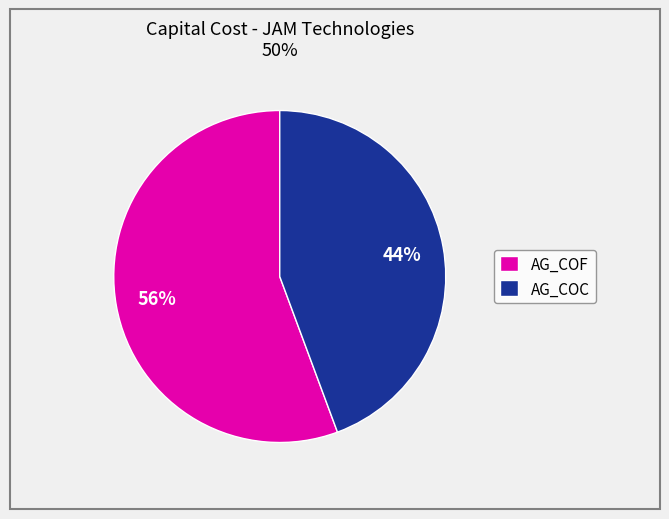

Is it true that AG_COF is 56% of the pie?

True